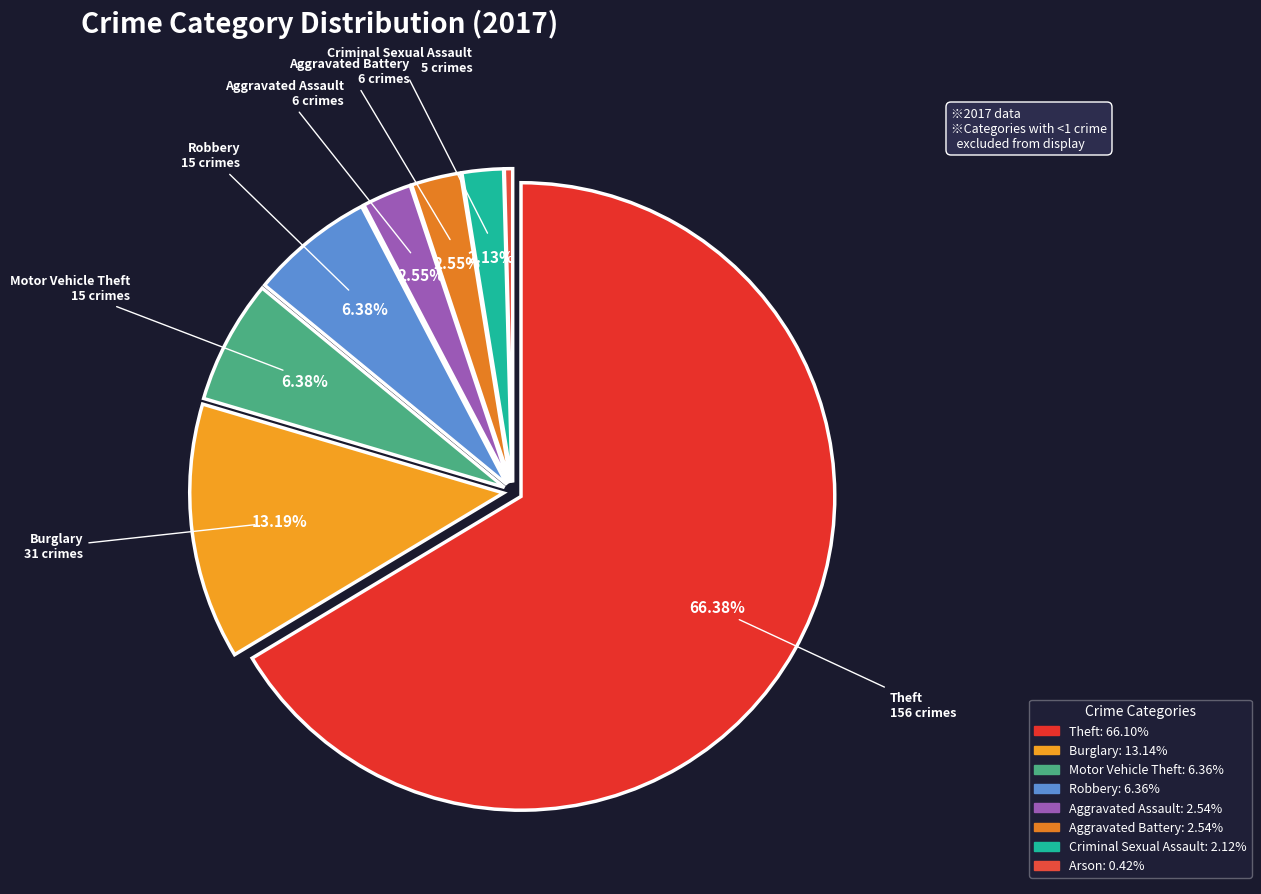

Count the number of slices in the pie.

8